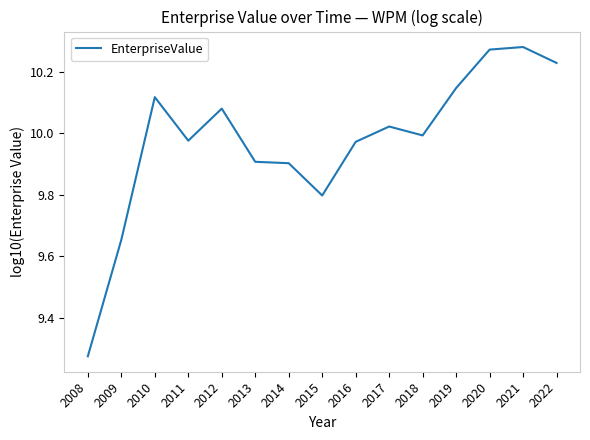

Approximately how many times larger is the value at 2015 compared to 2012?

1.0